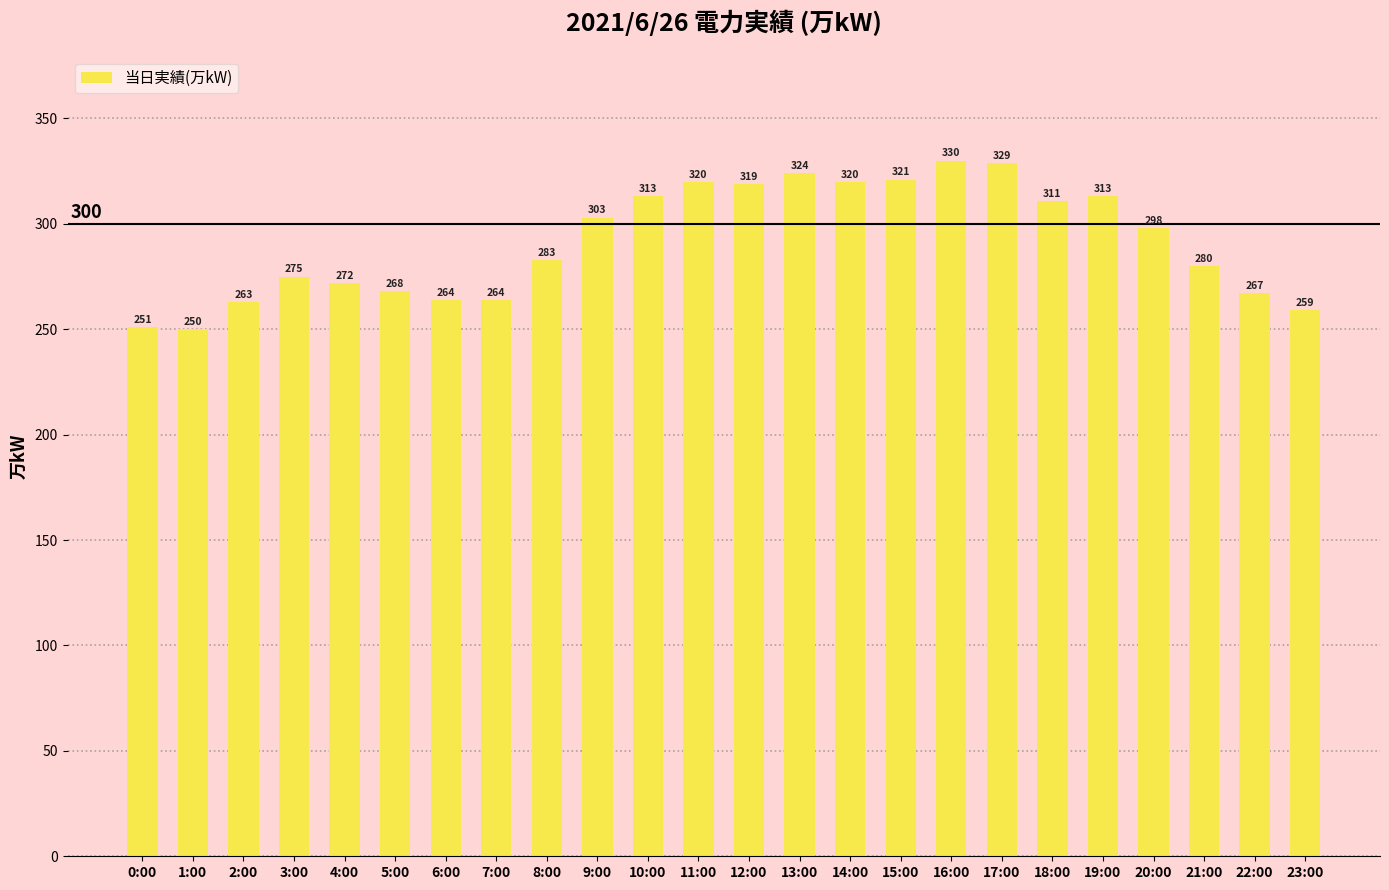

How many data points does each series have?

24